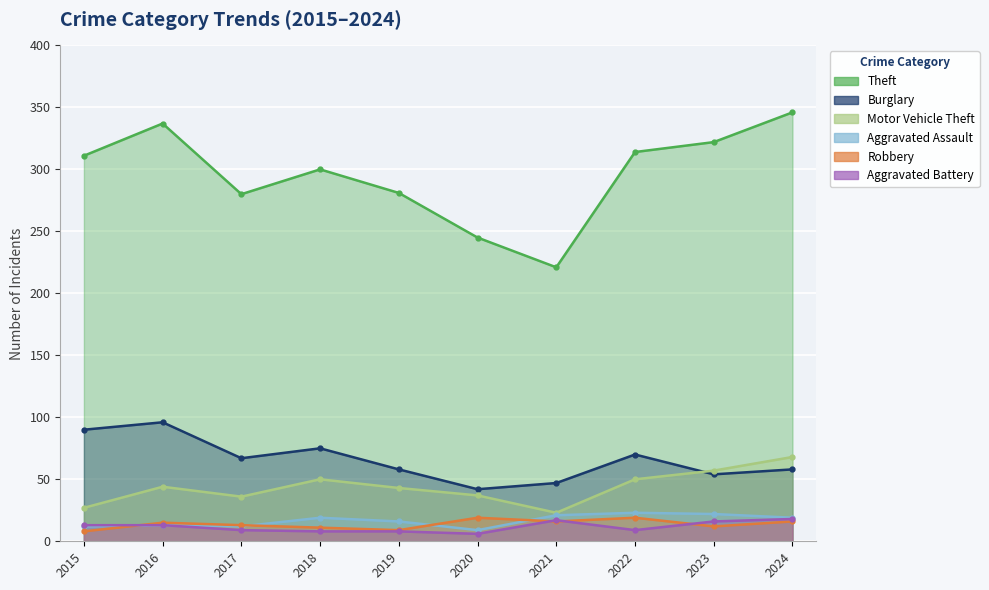

Which series has the widest spread of values?

Theft